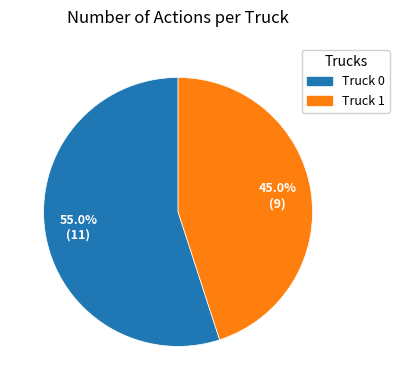

How many slices are in this pie chart?

2